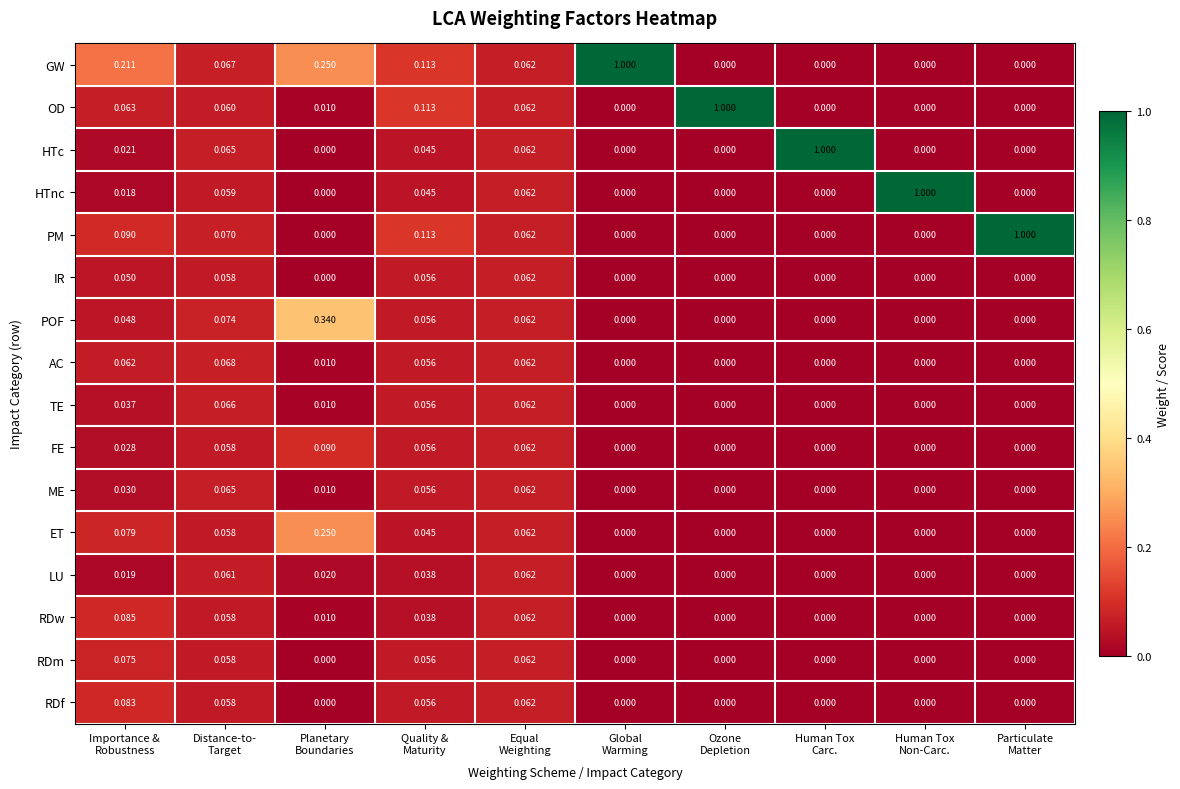

Which series has the largest total across all categories?

GW